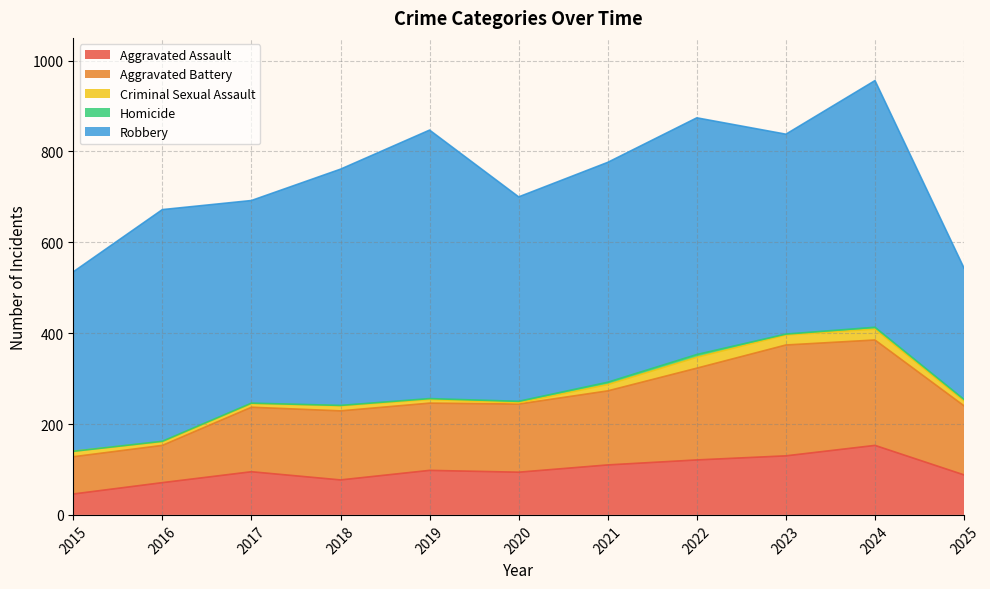

Which series has the largest range (max minus min)?

Robbery